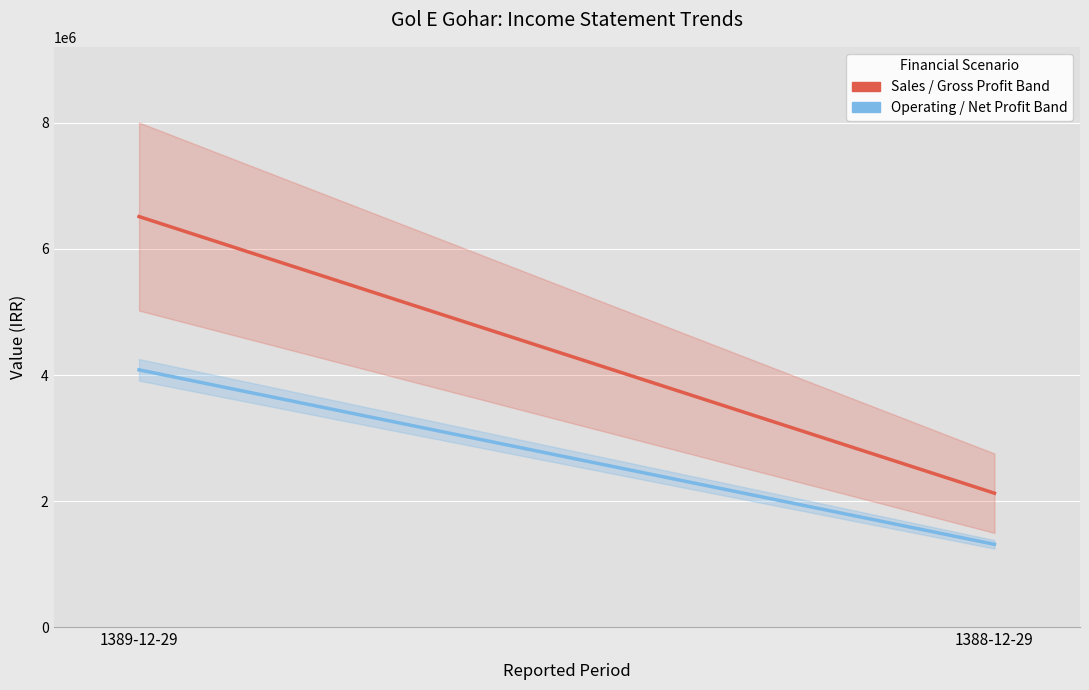

Is it true that Operating / Net Profit Band equals 2265394.7 at 1389-12-29?

False